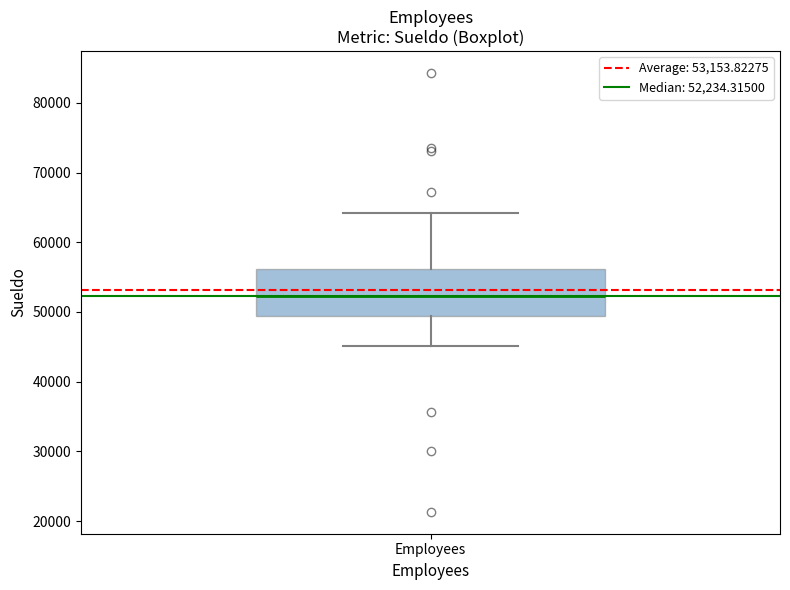

Read this box plot against the y-axis: the position of the median line, the range covered by the box, and the ends of both whiskers. The values are not printed on the chart, so give them approximately, as read against the axis.

median 52000, box 49000 to 56000, whiskers 45000 to 64000